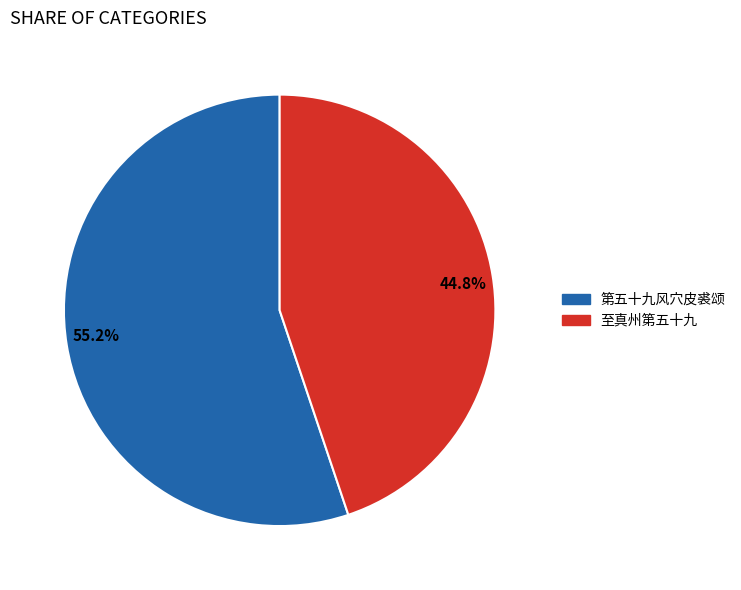

What is the ratio of the value at 55.2% to the value at 44.8%?

1.2